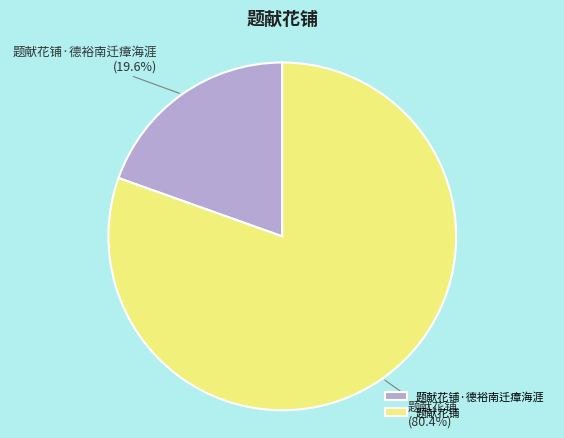

Between 题献花铺 and 题献花铺·德裕南迁瘴海涯, which is larger?

题献花铺